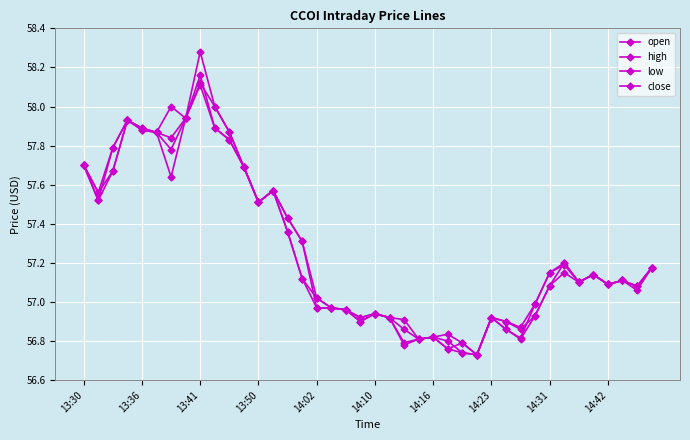

Does the chart display data point markers on the line(s)?

Yes